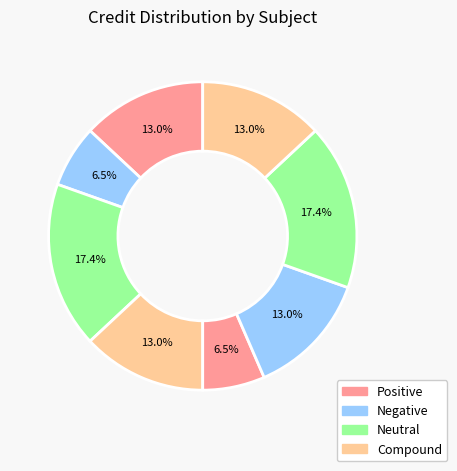

How many segments does this pie chart have?

8